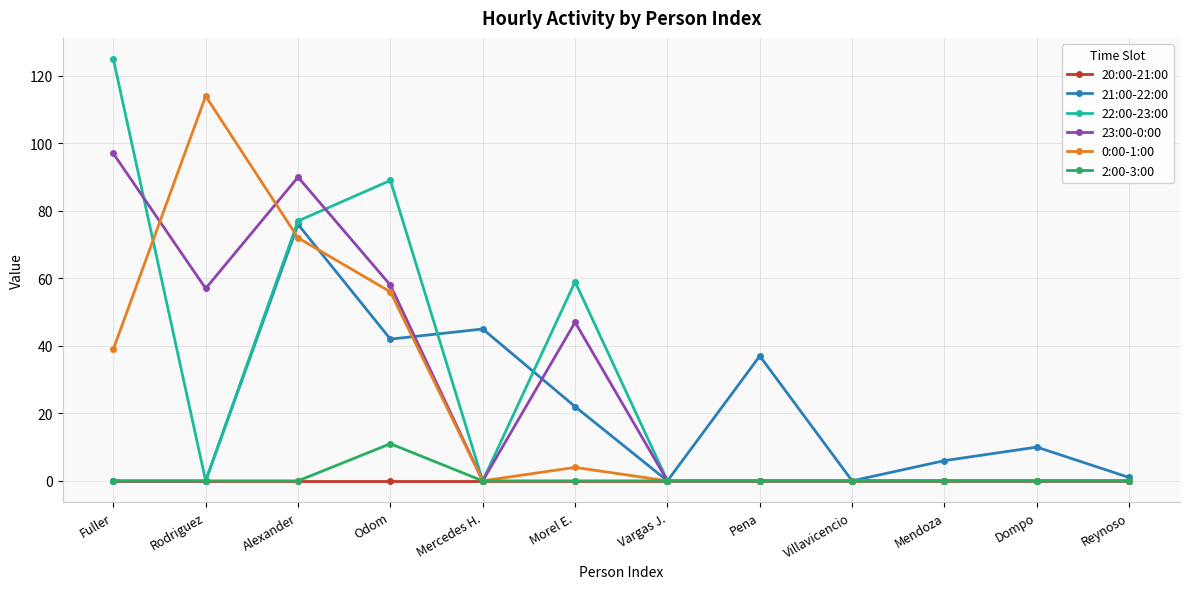

At which category is the sum across all series the highest?

Alexander